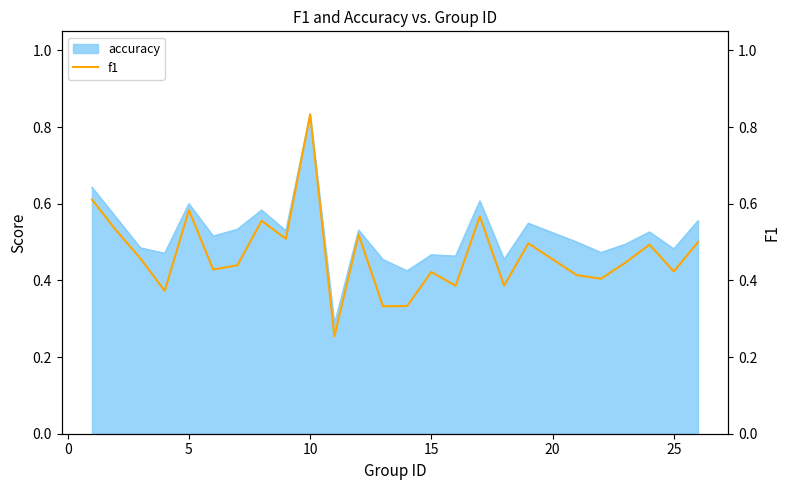

Is it true that accuracy equals 0.7 at 25?

False